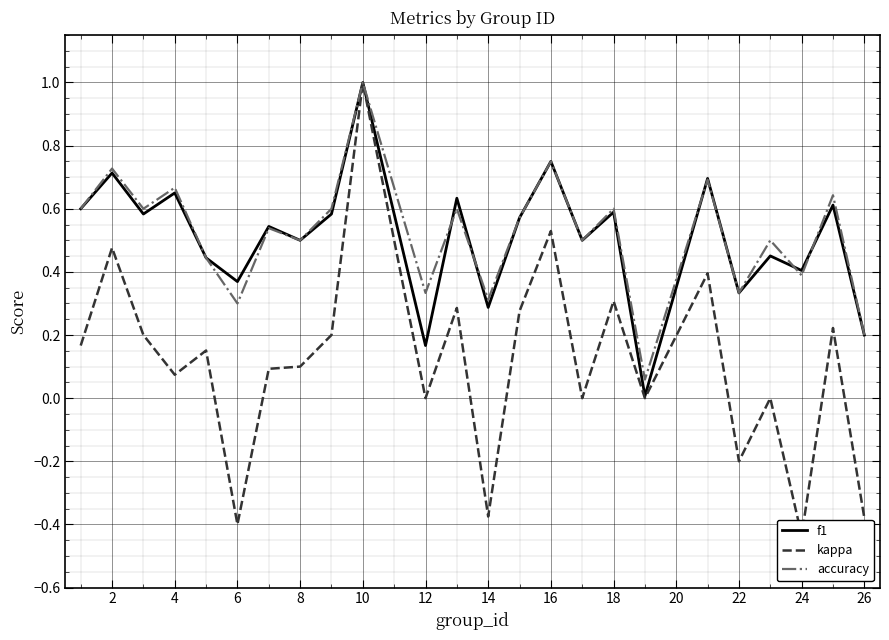

Is it true that f1 equals 0.8 at 18?

False